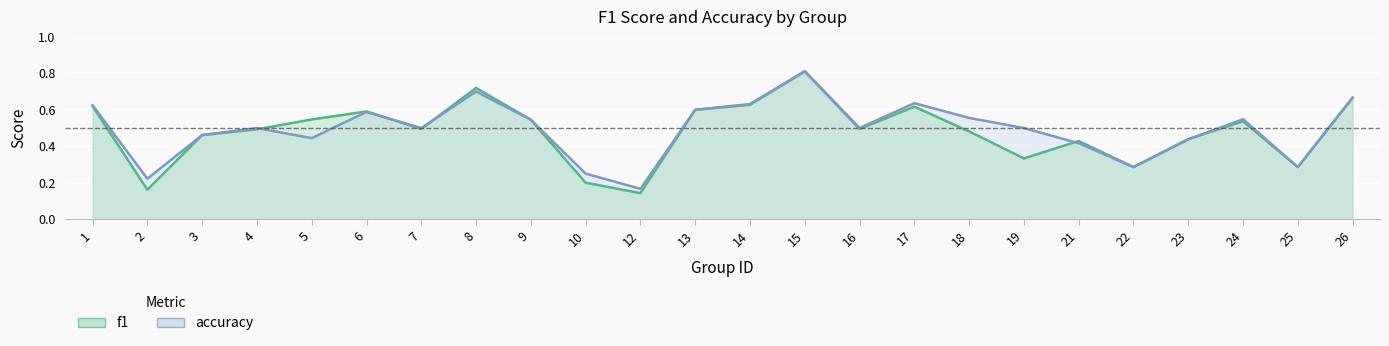

The f1 series shows 0.2 at 26. True or false?

False